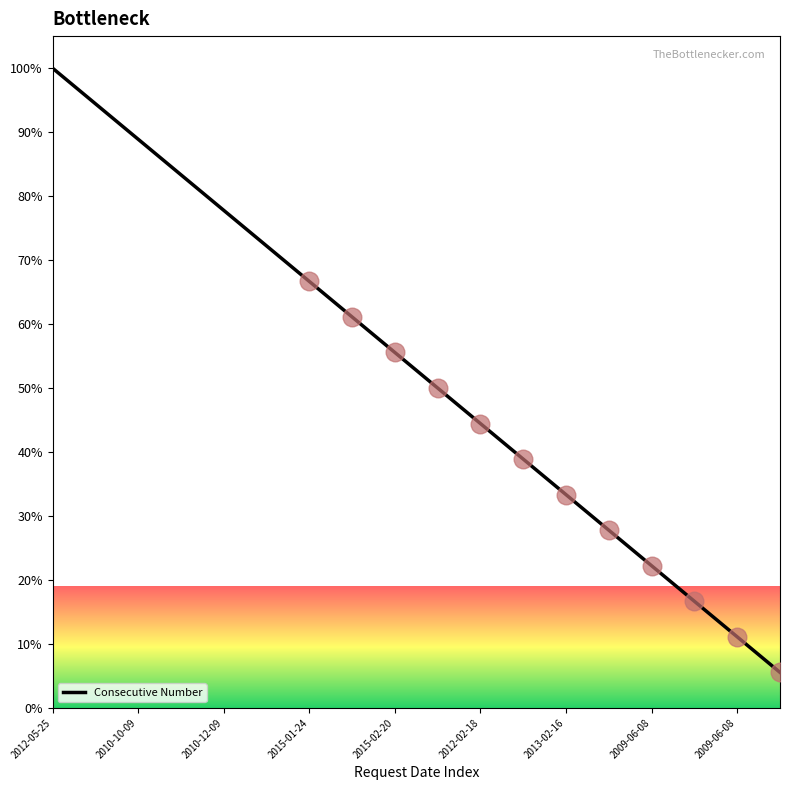

What is the greatest value displayed?

100.0